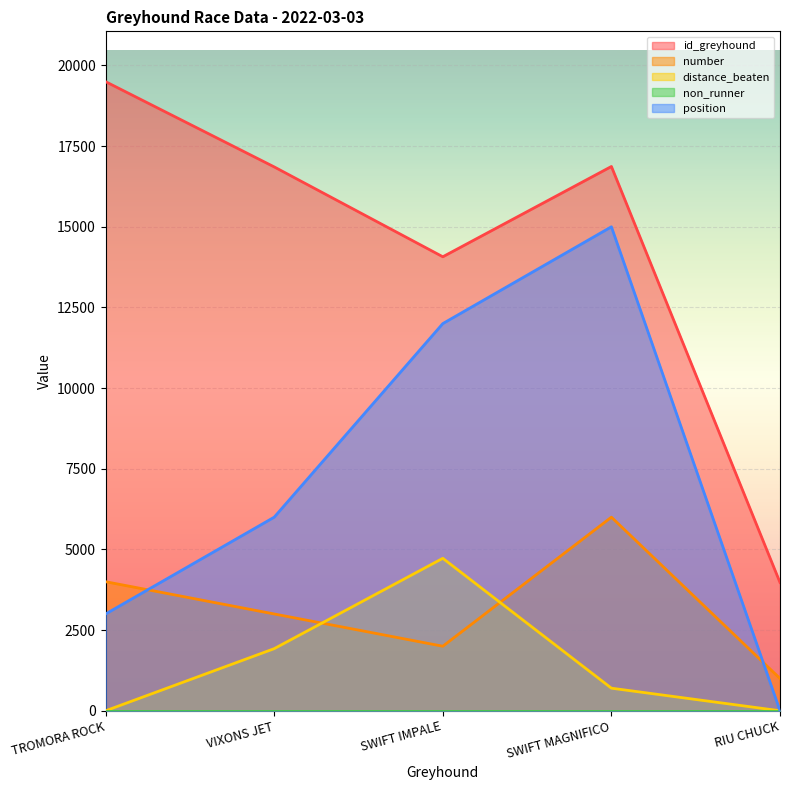

What is the label of the 1st point from the left?

TROMORA ROCK